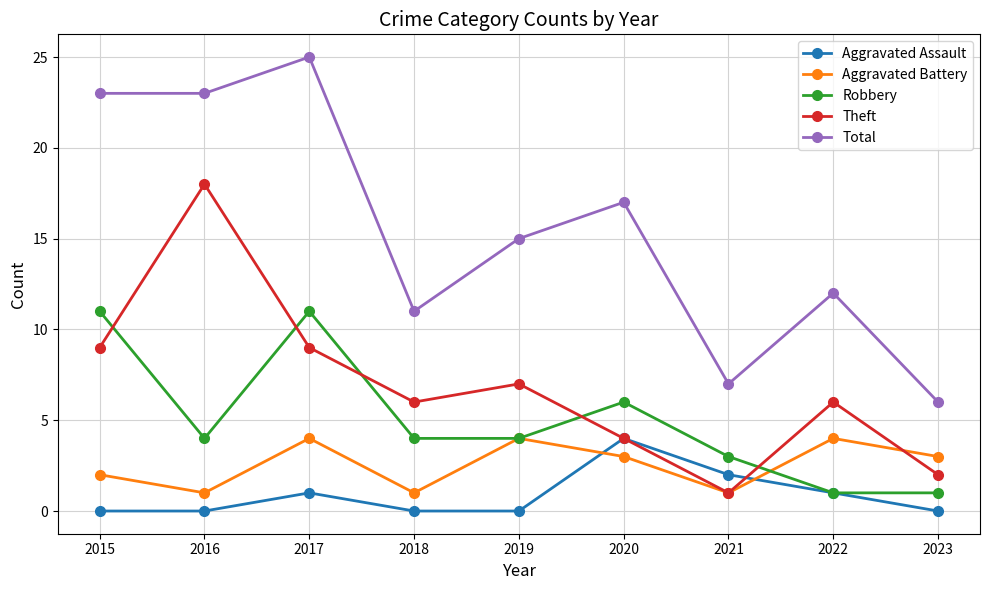

What is the total value across all series at 2017?

50